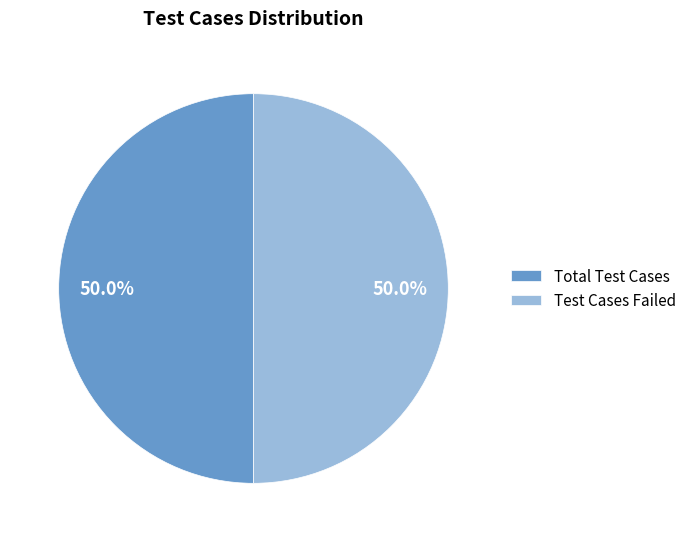

Is the sum of Total Test Cases and Test Cases Failed greater than half?

Yes